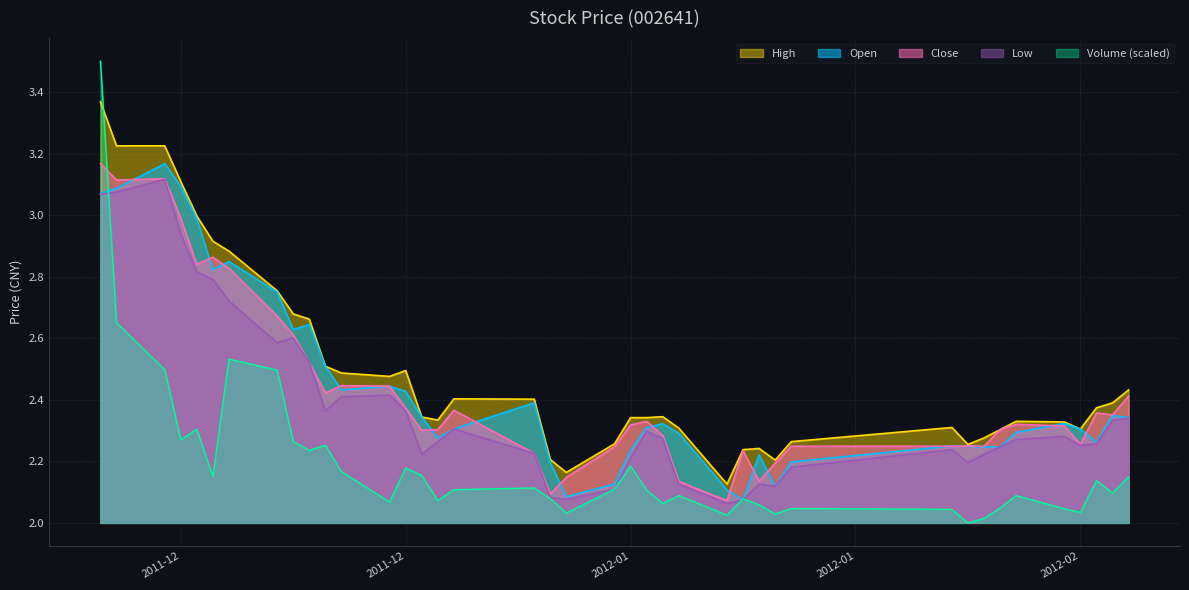

Reading left to right, what are all the values shown in this chart?

open: 3.1	3.1	3.2	3.1	3.0	2.8	2.8	2.8	2.6	2.6	2.5	2.4	2.4	2.4	2.3	2.3	2.3	2.4	2.2	2.1	2.1	2.2	2.3	2.3	2.3	2.1	2.1	2.2	2.1	2.2	2.2	2.2	2.2	2.2	2.3	2.3	2.3	2.3	2.3	2.3
close: 3.2	3.1	3.1	3.0	2.8	2.9	2.8	2.7	2.6	2.5	2.4	2.4	2.4	2.4	2.3	2.3	2.4	2.2	2.1	2.1	2.2	2.3	2.3	2.3	2.1	2.1	2.2	2.1	2.2	2.2	2.2	2.2	2.2	2.3	2.3	2.3	2.3	2.4	2.4	2.4
high: 3.4	3.2	3.2	3.1	3.0	2.9	2.9	2.8	2.7	2.7	2.5	2.5	2.5	2.5	2.3	2.3	2.4	2.4	2.2	2.2	2.3	2.3	2.3	2.3	2.3	2.1	2.2	2.2	2.2	2.3	2.3	2.3	2.3	2.3	2.3	2.3	2.3	2.4	2.4	2.4
low: 3.1	3.1	3.1	2.9	2.8	2.8	2.7	2.6	2.6	2.5	2.4	2.4	2.4	2.4	2.2	2.3	2.3	2.2	2.1	2.1	2.1	2.2	2.3	2.3	2.1	2.1	2.1	2.1	2.1	2.2	2.2	2.2	2.2	2.2	2.3	2.3	2.3	2.3	2.3	2.3
volume: 3.5	2.7	2.5	2.3	2.3	2.2	2.5	2.5	2.3	2.2	2.3	2.2	2.1	2.2	2.2	2.1	2.1	2.1	2.1	2.0	2.1	2.2	2.1	2.1	2.1	2.0	2.1	2.1	2.0	2.0	2.0	2.0	2.0	2.0	2.1	2.0	2.0	2.1	2.1	2.1